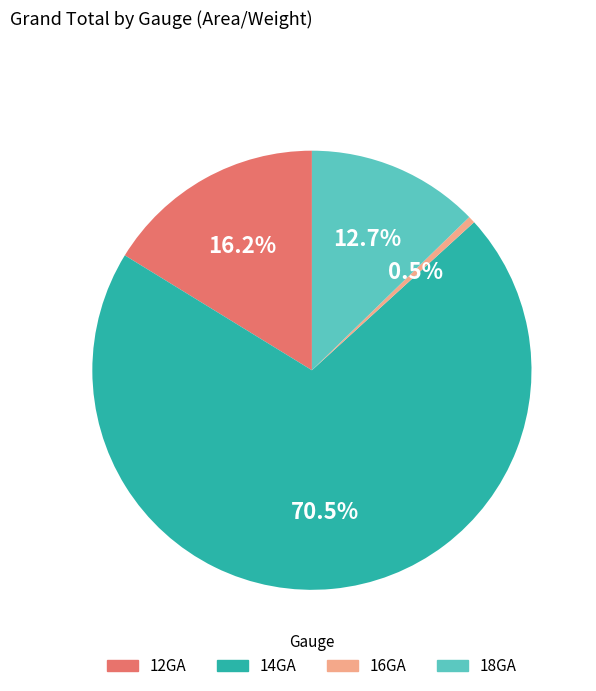

What is the majority slice?

14GA